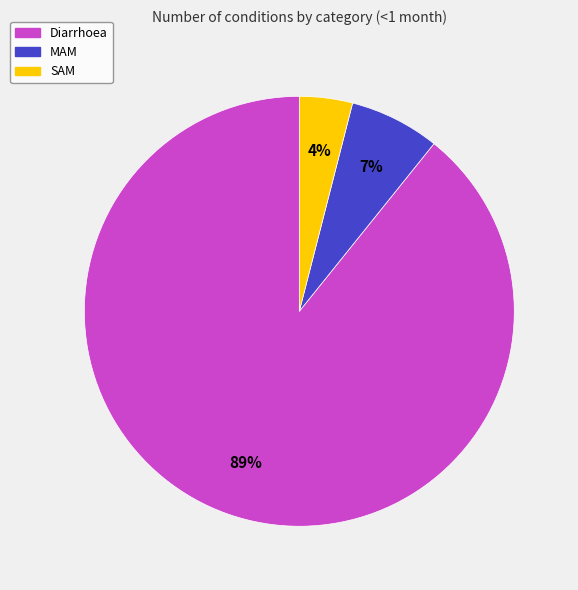

To the nearest percent, what is the average slice percentage?

33%